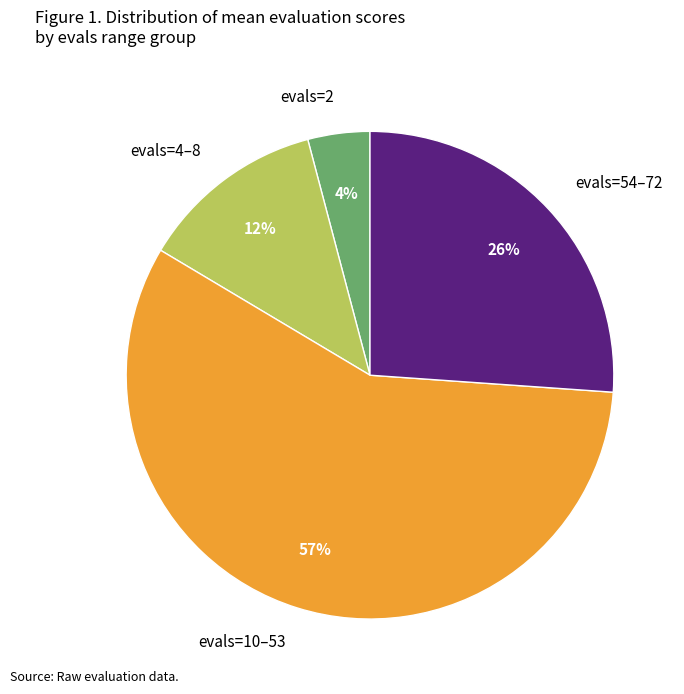

Is there a majority slice in this chart?

Yes